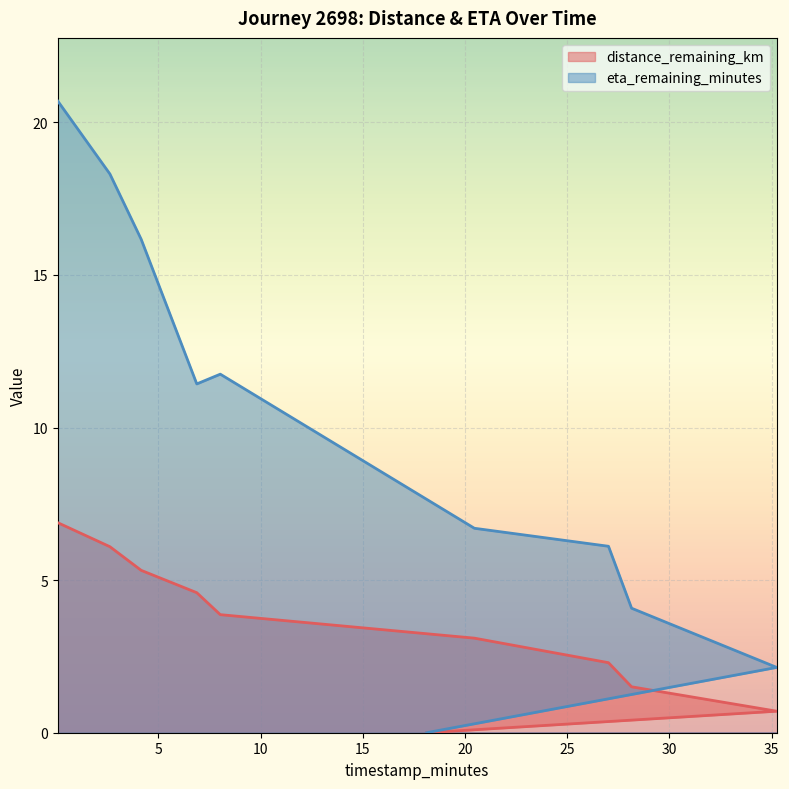

What position from the left is 18.12?

10